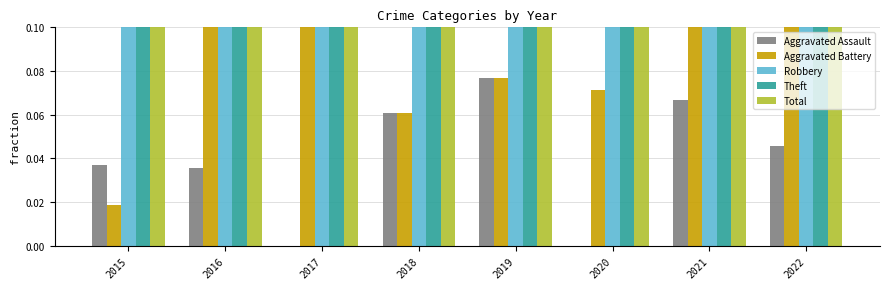

The value of Aggravated Battery at 2016 is 0.0. True or false?

False